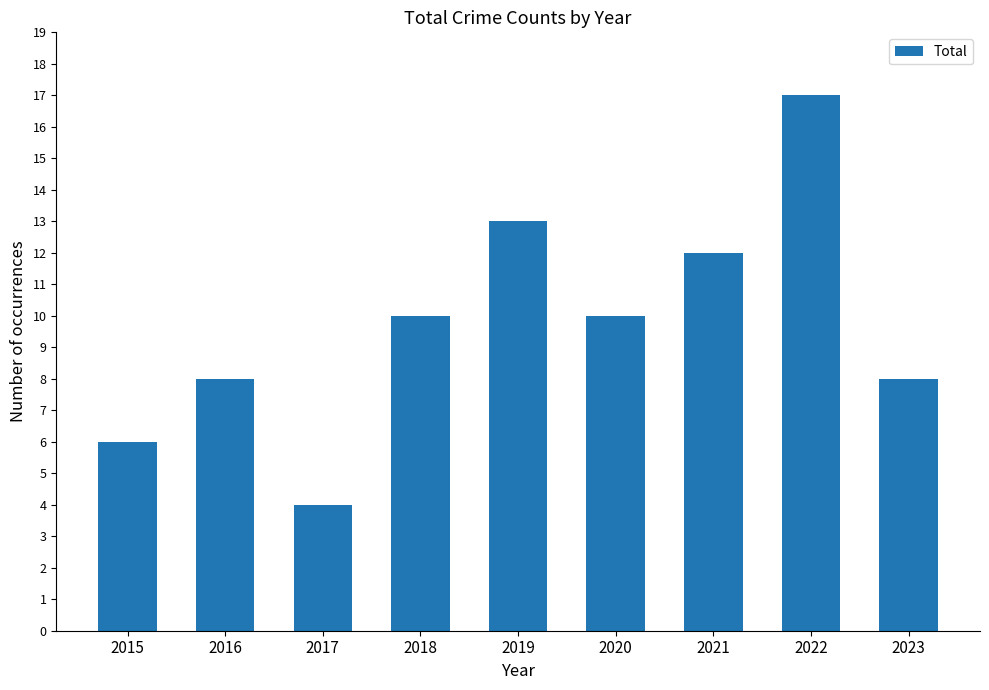

What is the approximate value at 2015?

6